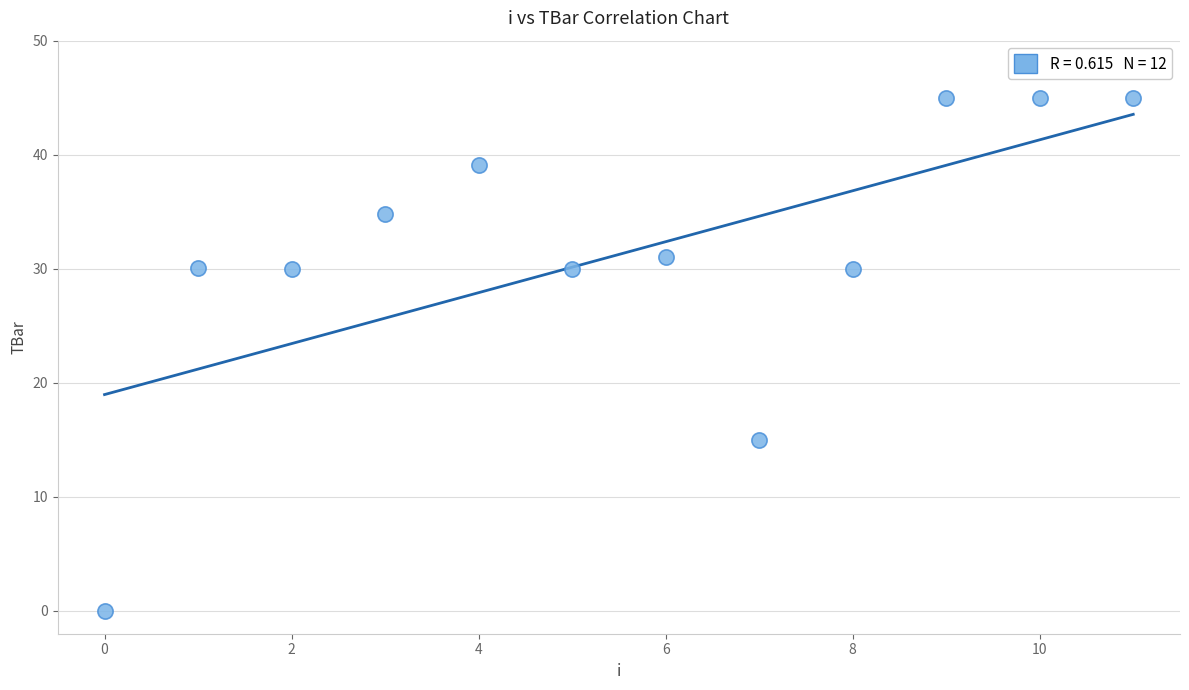

What Y value in the scatter plot is closest to 22?

15.0